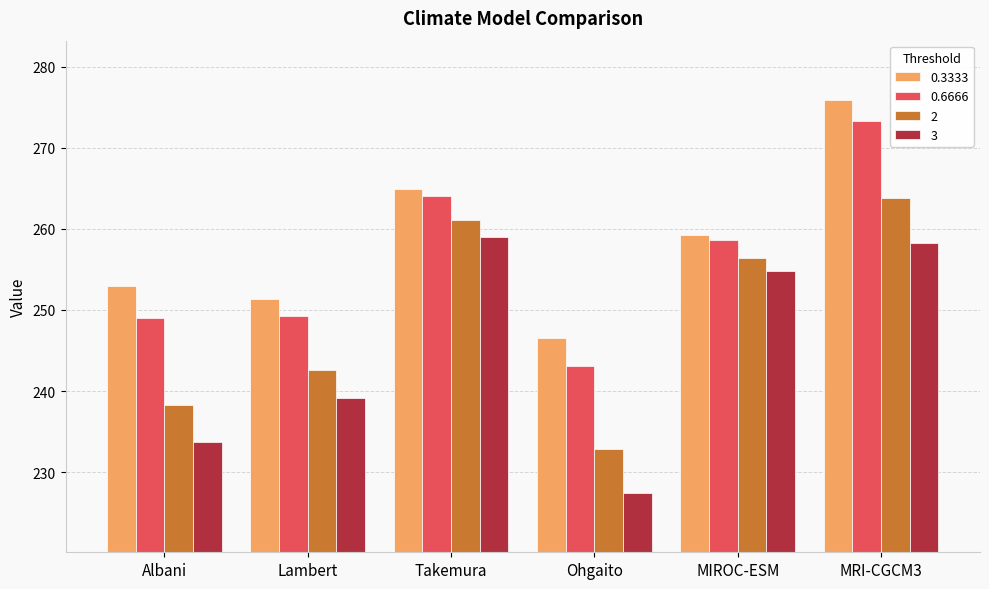

Count the number of categories in the chart.

6